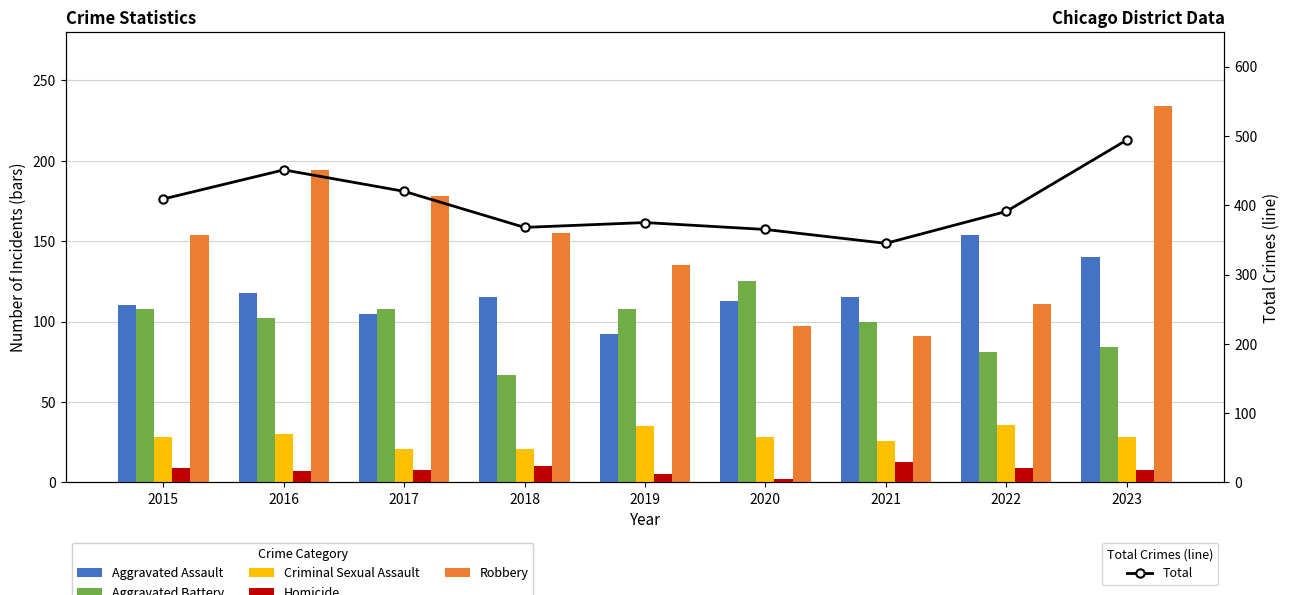

What is the average value of the Criminal Sexual Assault series?

28